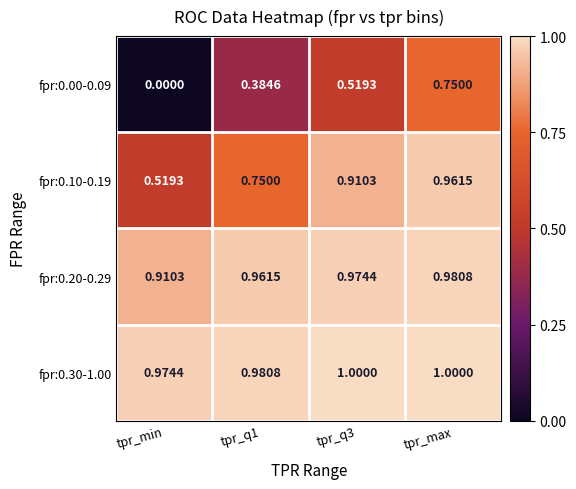

At which category is the sum across all series the highest?

tpr_max